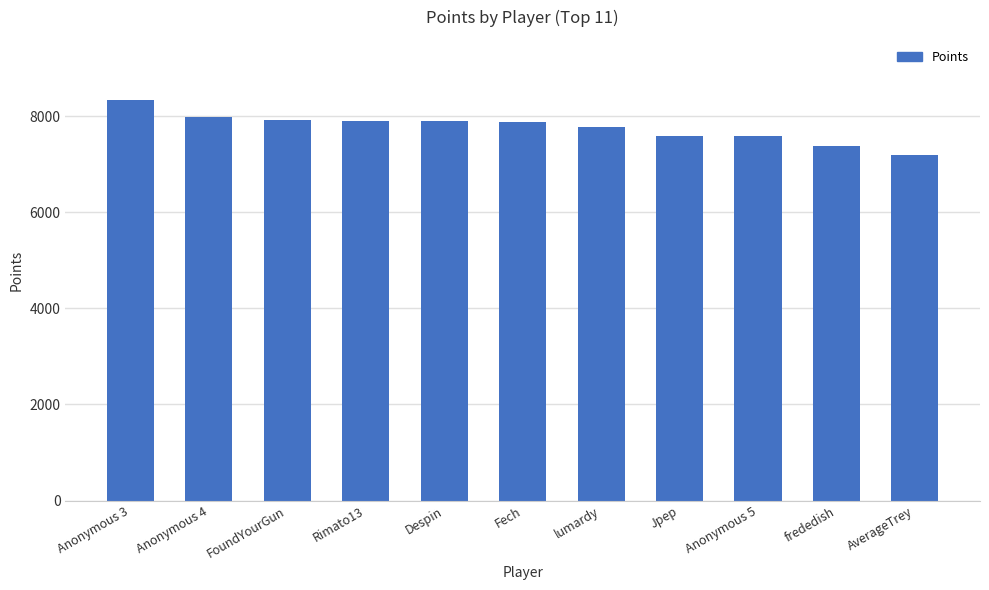

Is it true that the value at Anonymous 4 is 4782?

False